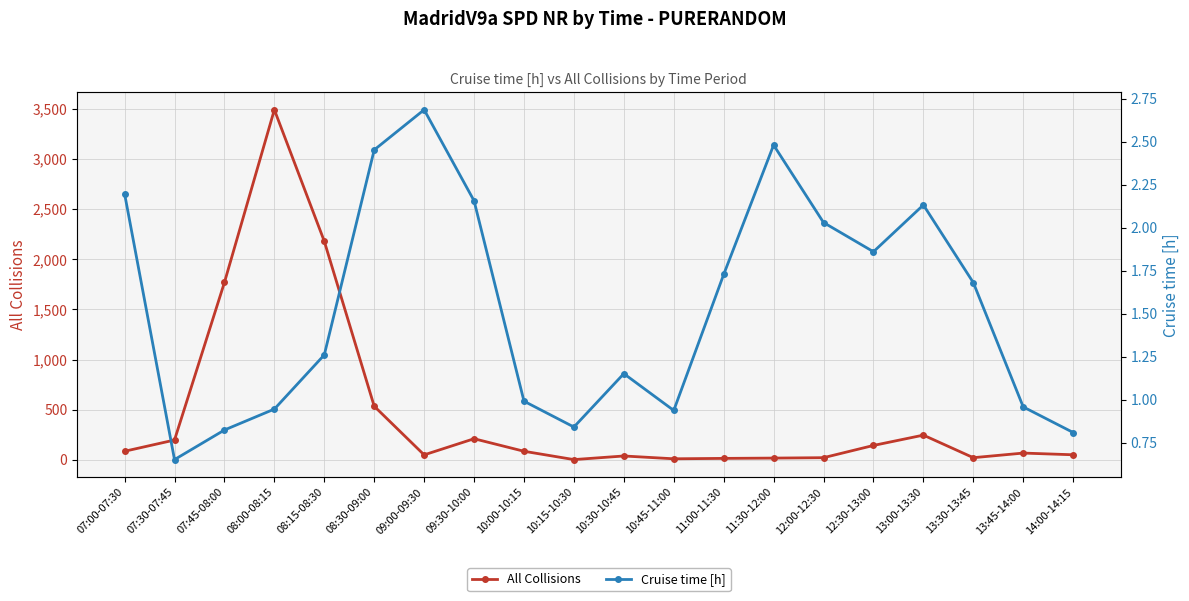

How many data points in All Collisions are less than 86?

10